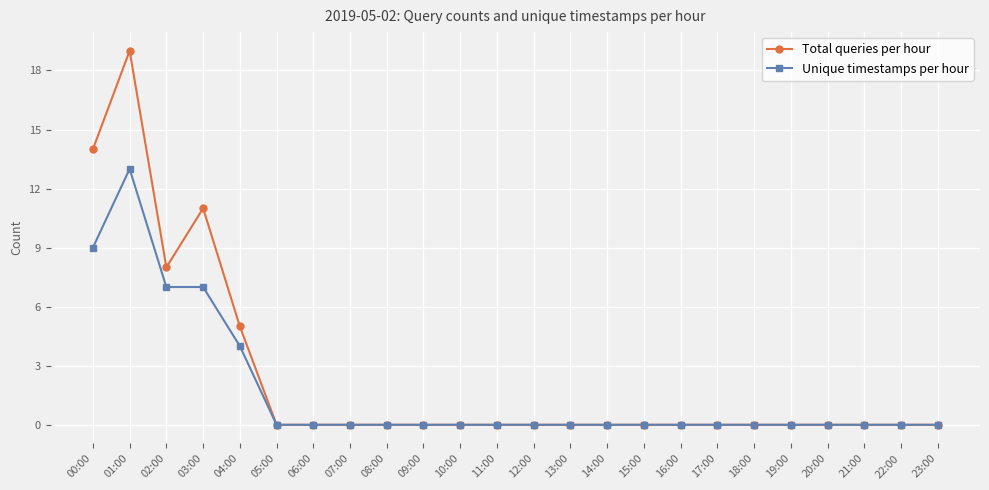

At which category does the chart reach its peak across all series?

01:00